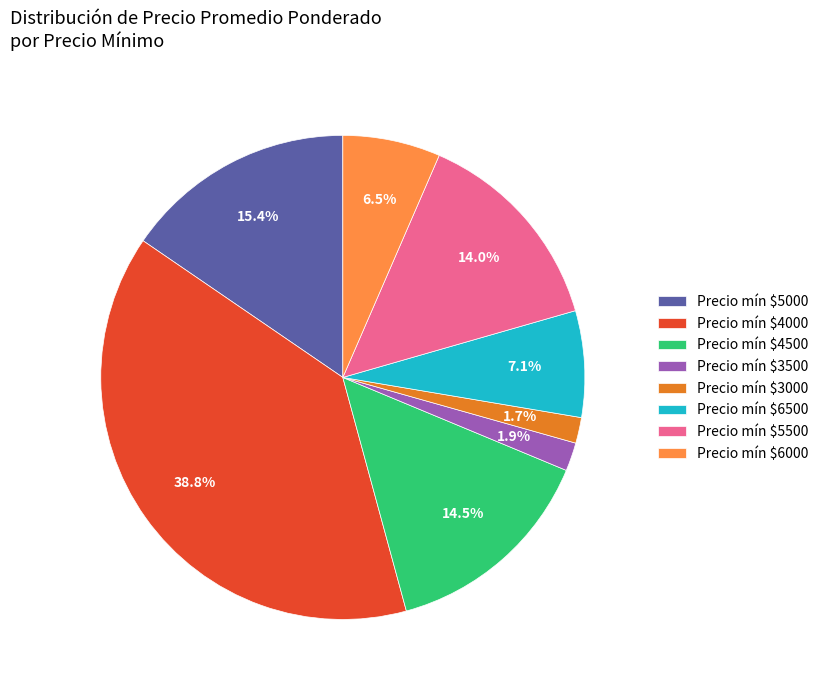

What portion of the pie excludes Precio mín $4000?

61.2%